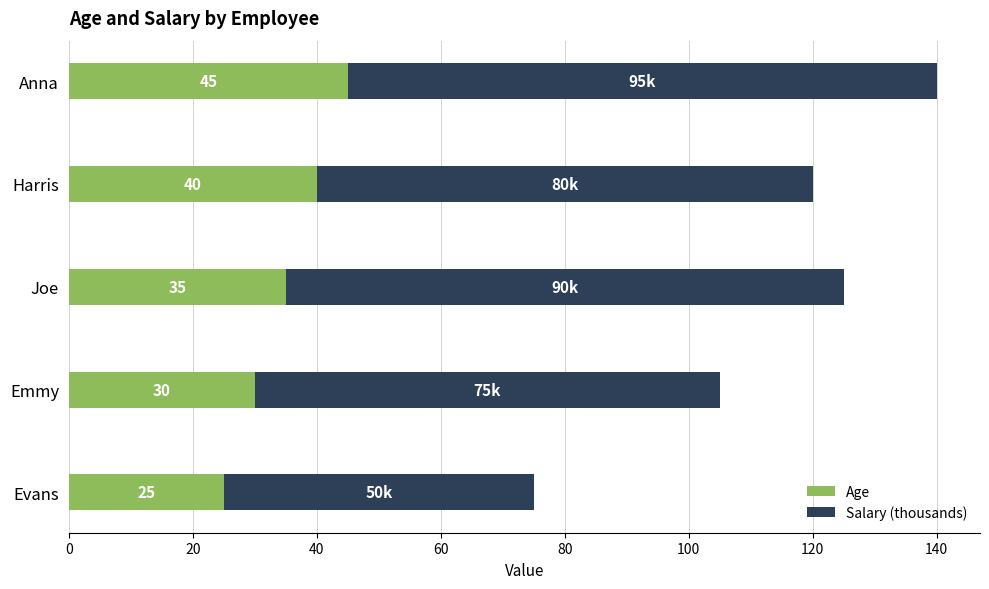

At which category is the sum across all series the highest?

Anna